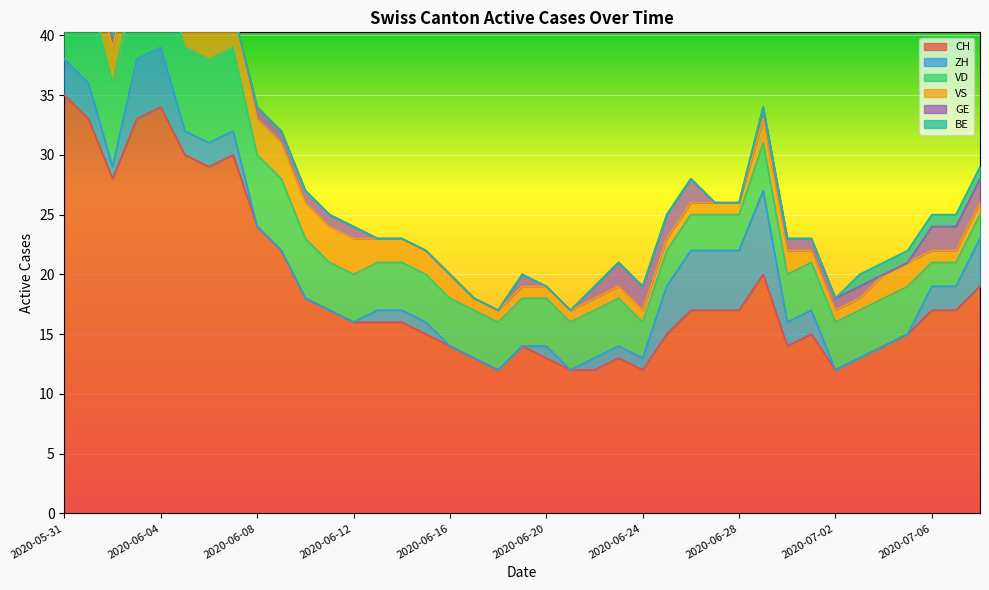

What is the lowest value of the CH series?

12